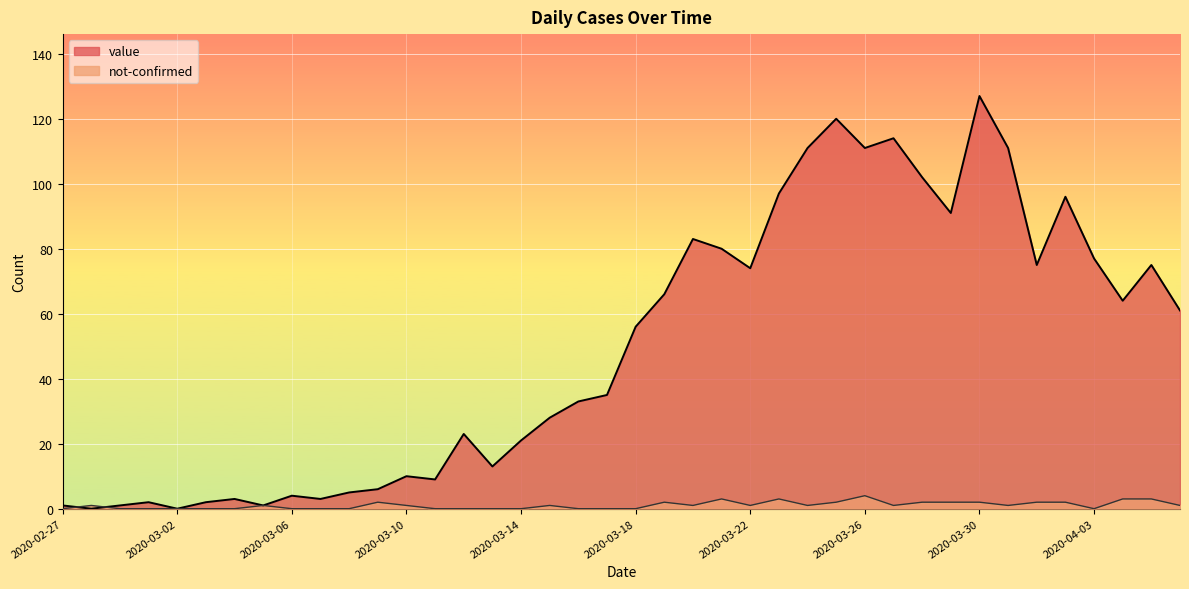

Reading left to right, list all the values displayed in this chart.

value: 1	0	1	2	0	2	3	1	4	3	5	6	10	9	23	13	21	28	33	35	56	66	83	80	74	97	111	120	111	114	102	91	127	111	75	96	77	64	75	61
not-confirmed: 0	1	0	0	0	0	0	1	0	0	0	2	1	0	0	0	0	1	0	0	0	2	1	3	1	3	1	2	4	1	2	2	2	1	2	2	0	3	3	1